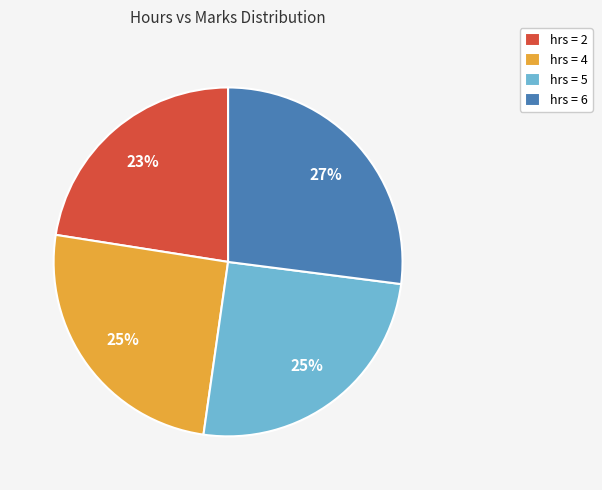

To the nearest percent, what is the average slice percentage?

25%